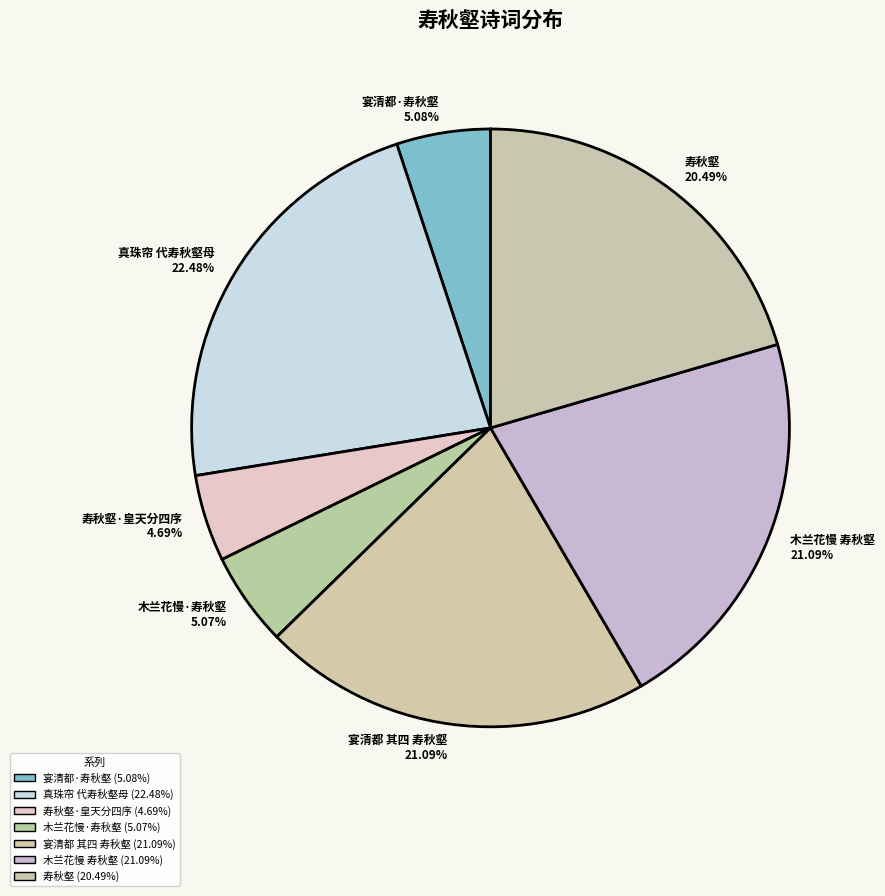

Combined, do 宴清都·寿秋壑 and 寿秋壑 account for over 50%?

No